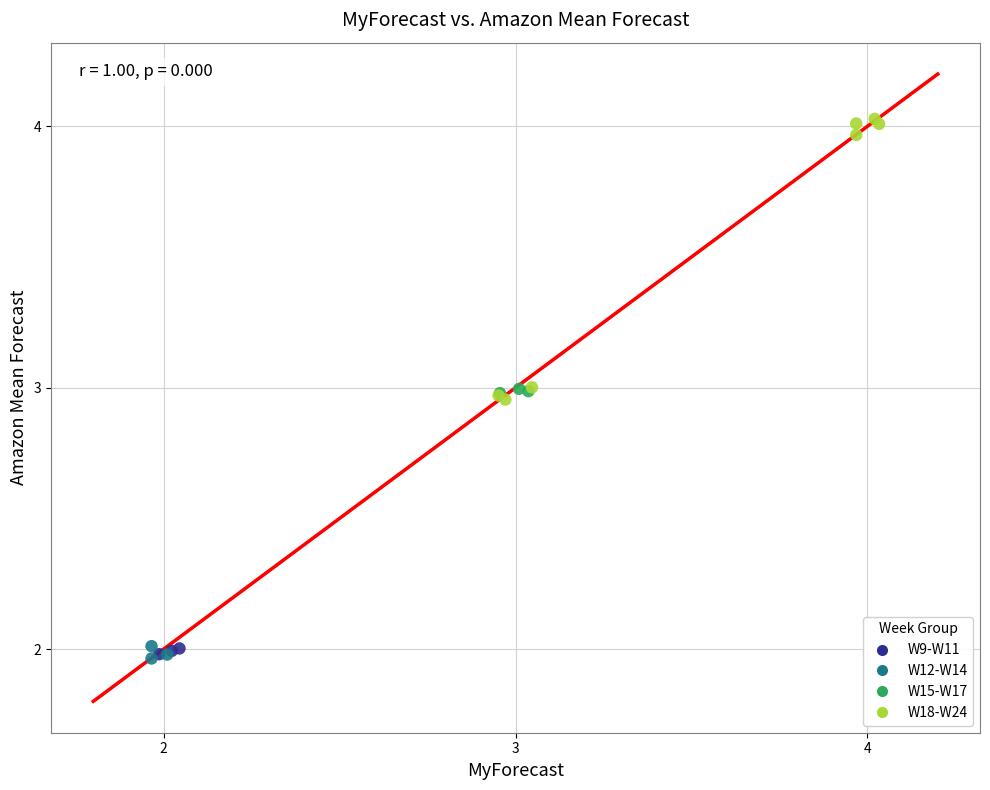

Which series has the largest Y range (max minus min)?

W18-W24